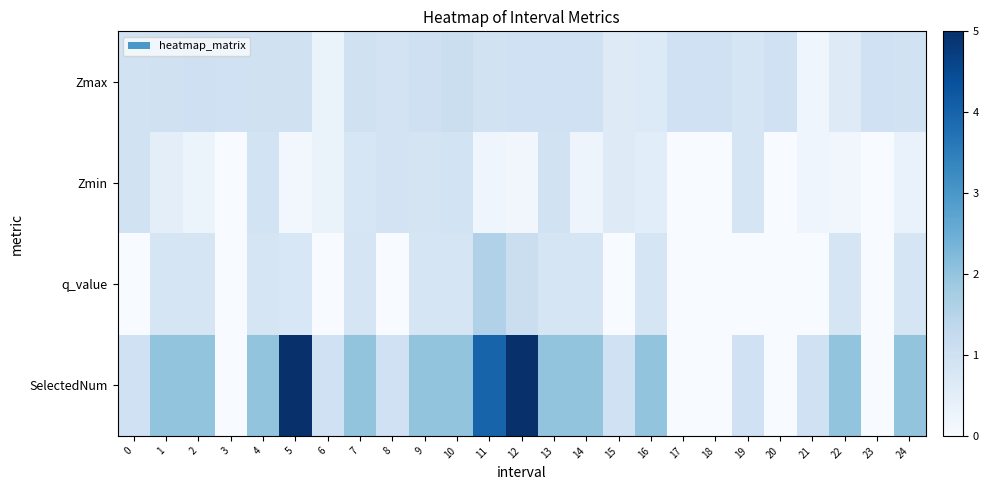

Reading right to left, transcribe all the data shown in this chart.

Zmax: 24=1.0	23=1.0	22=0.6	21=0.2	20=1.0	19=0.9	18=1.0	17=1.0	16=0.7	15=0.6	14=1.0	13=1.0	12=1.0	11=1.0	10=1.1	9=1.0	8=0.9	7=1.0	6=0.3	5=1.0	4=1.0	3=1.0	2=1.0	1=1.0	0=1.0
Zmin: 24=0.3	23=0.0	22=0.2	21=0.2	20=0.0	19=0.9	18=0.0	17=0.0	16=0.5	15=0.6	14=0.3	13=1.0	12=0.2	11=0.2	10=0.9	9=0.9	8=0.9	7=0.8	6=0.3	5=0.1	4=0.9	3=0.0	2=0.3	1=0.5	0=1.0
q_value: 24=0.8	23=0.0	22=0.8	21=-0.0	20=0.0	19=-0.0	18=0.0	17=0.0	16=0.8	15=-0.0	14=0.8	13=0.8	12=1.1	11=1.6	10=0.8	9=0.8	8=-0.0	7=0.8	6=-0.0	5=0.8	4=0.8	3=0.0	2=0.8	1=0.8	0=-0.0
SelectedNum: 24=2.0	23=0.0	22=2.0	21=1.0	20=0.0	19=1.0	18=0.0	17=0.0	16=2.0	15=1.0	14=2.0	13=2.0	12=5.0	11=4.0	10=2.0	9=2.0	8=1.0	7=2.0	6=1.0	5=5.0	4=2.0	3=0.0	2=2.0	1=2.0	0=1.0